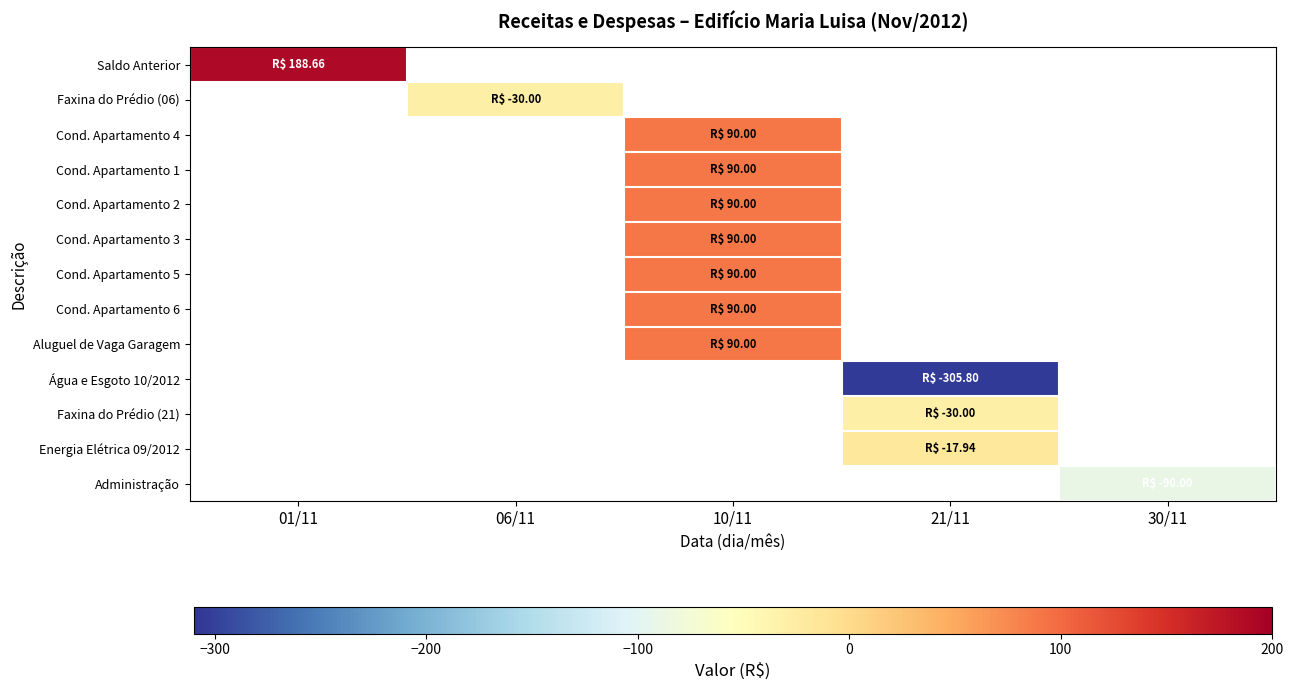

List the series in order of their peak value, lowest first.

Saldo Anterior, Faxina do Prédio (06), Cond. Apartamento 4, Cond. Apartamento 1, Cond. Apartamento 2, Cond. Apartamento 3, Cond. Apartamento 5, Cond. Apartamento 6, Aluguel de Vaga Garagem, Água e Esgoto 10/2012, Faxina do Prédio (21), Energia Elétrica 09/2012, Administração